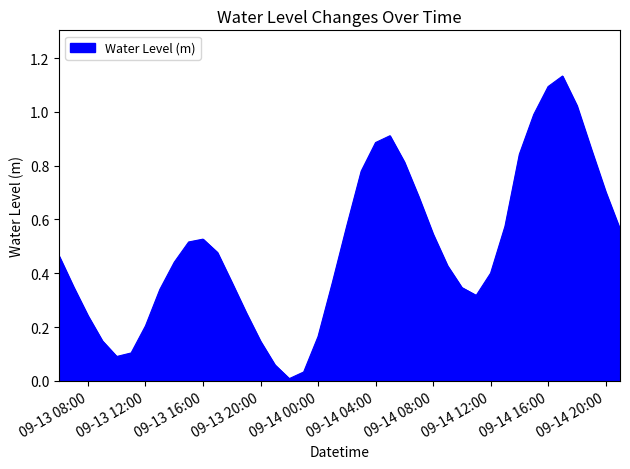

At which category does the chart reach its peak across all series?

2024-09-14 17:00:00